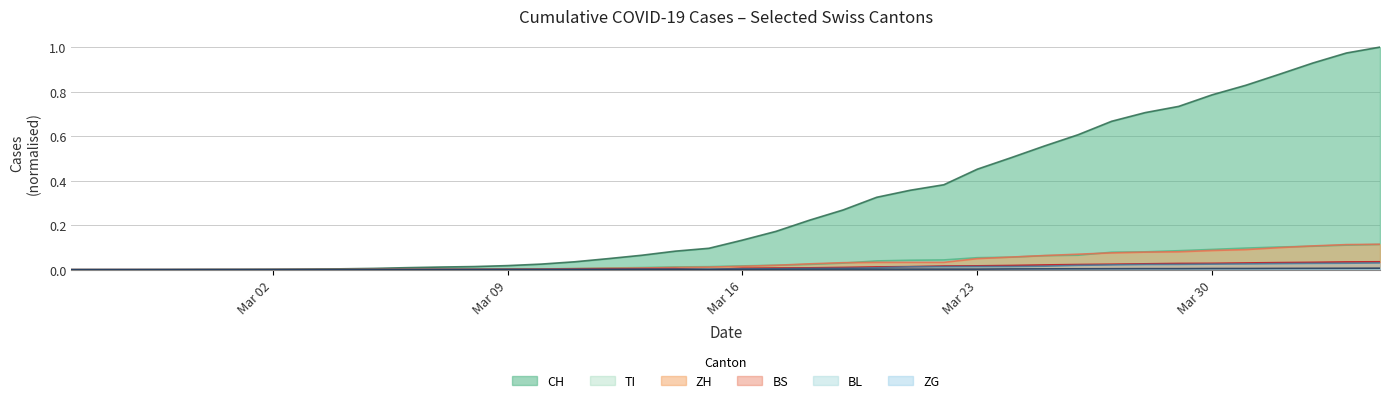

Which category has the lowest value in the BL series?

2020-02-25